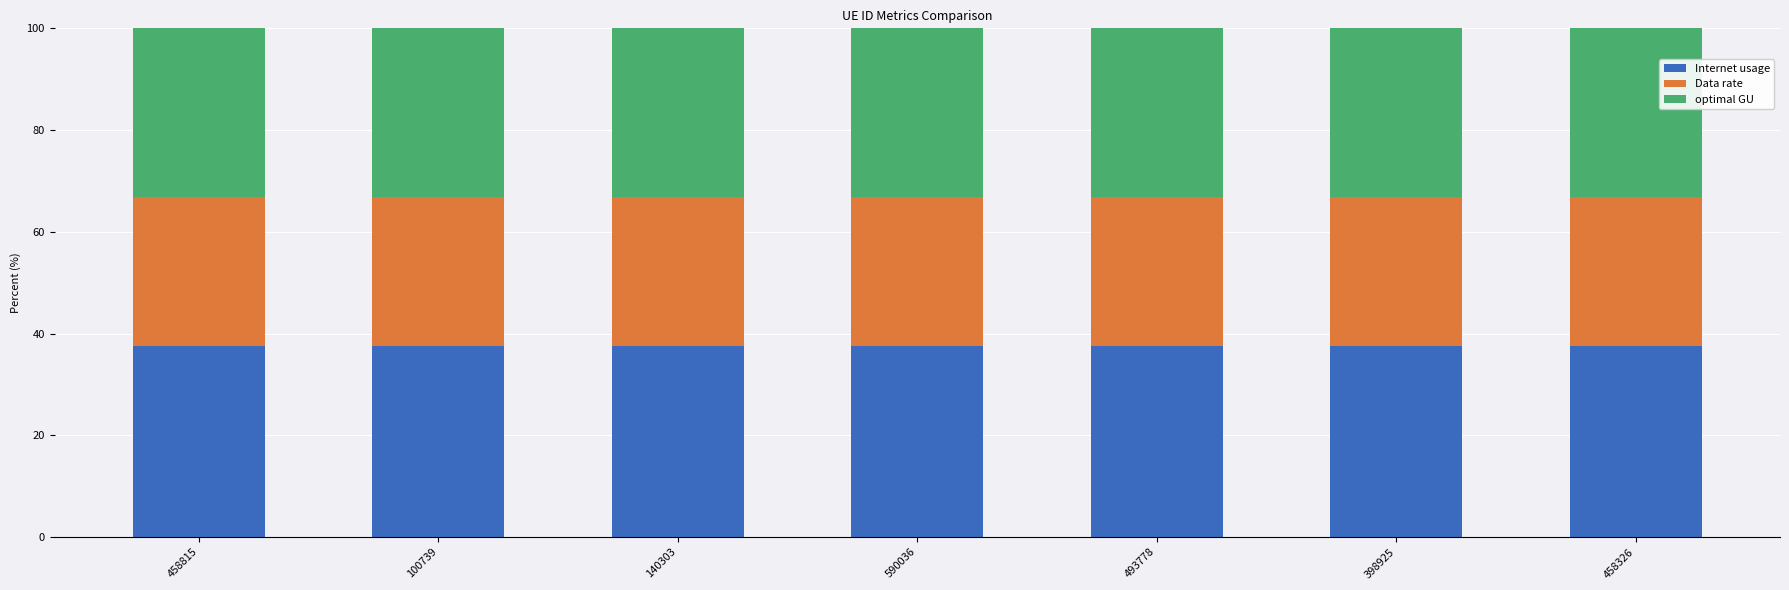

What is the minimum value for Internet usage?

37.6